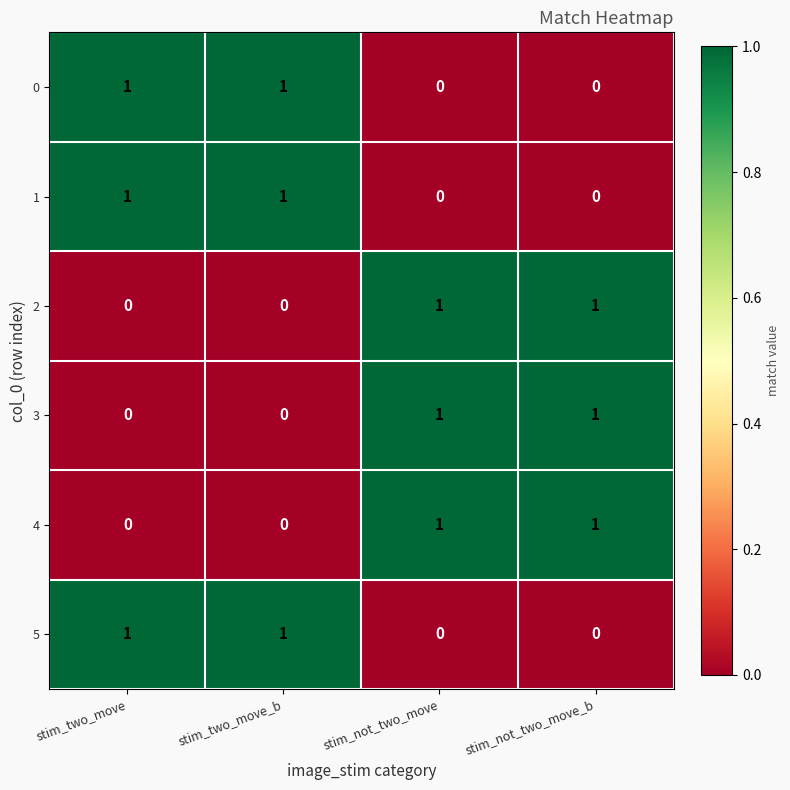

How many 3 values are between 0 and 1?

4